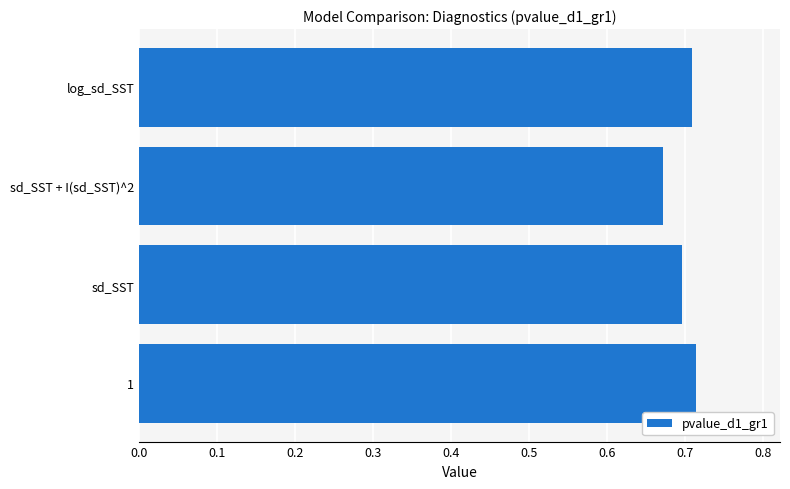

How many bars are there in total?

4